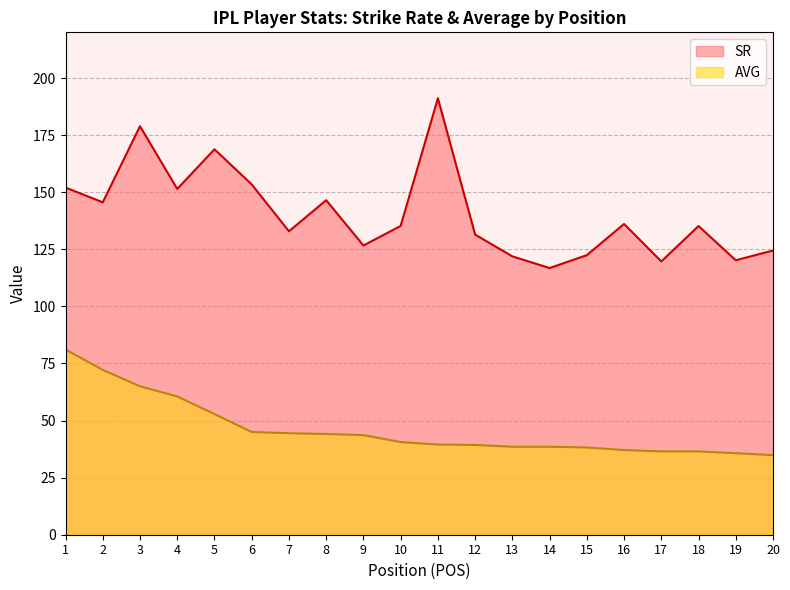

What is the greatest value displayed?

191.1